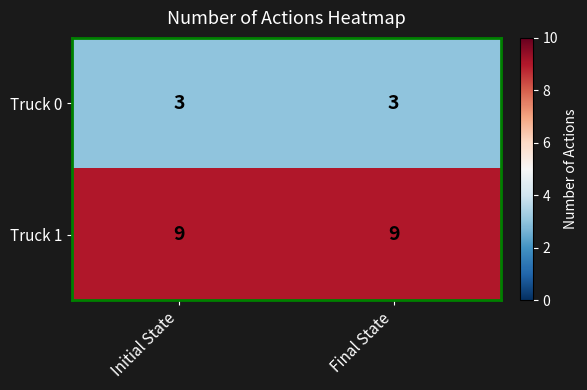

What is the minimum value for Truck 0?

3